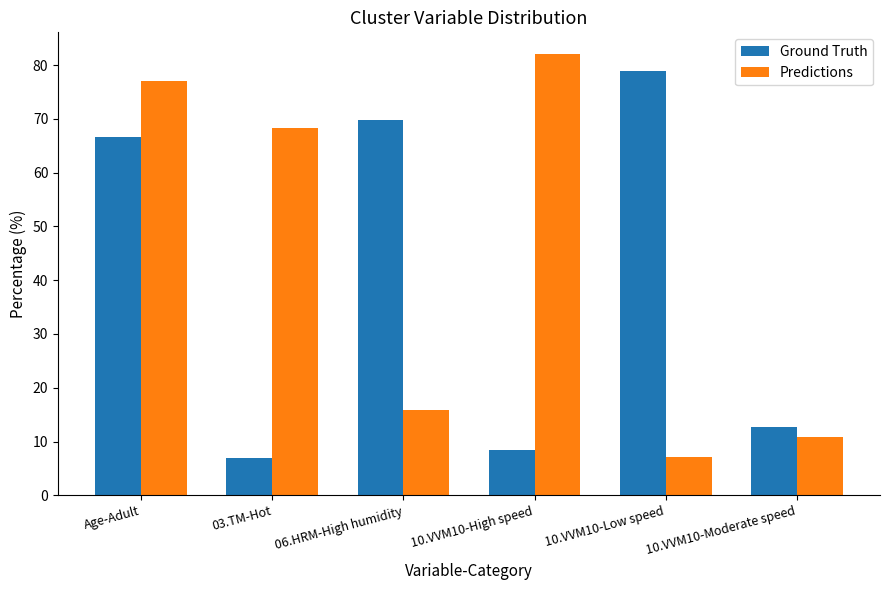

At which label does Predictions first exceed 68?

Age-Adult